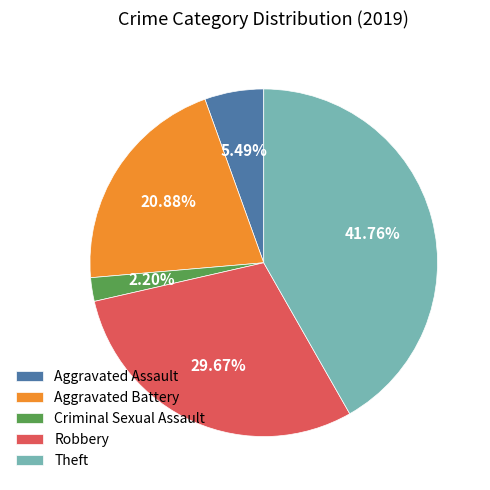

True or false: Robbery accounts for 30% of the total.

True